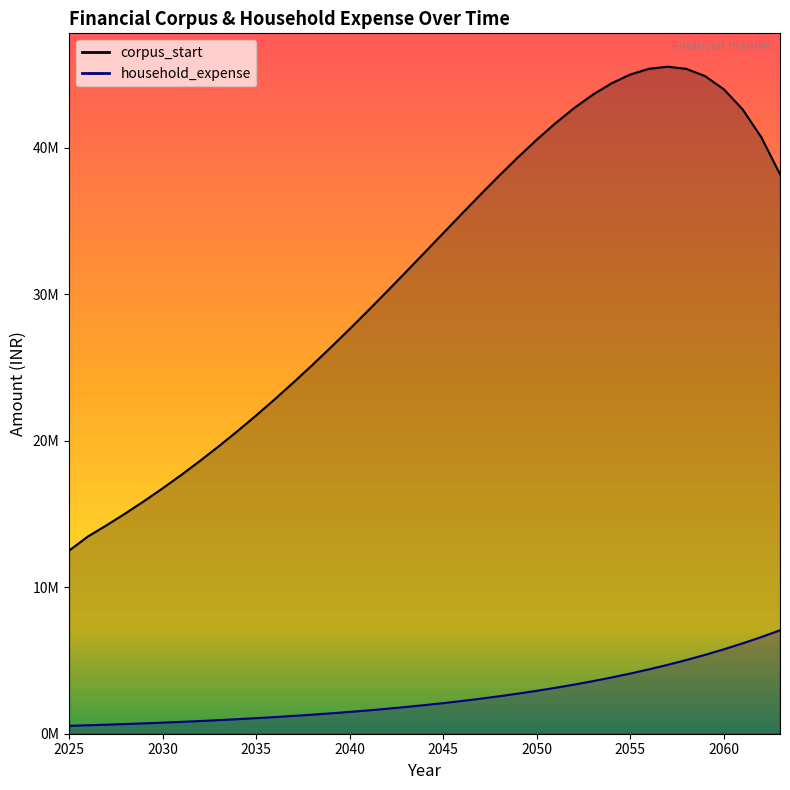

What is the sum of the household_expense values at 2028 and 2043?

2486686.6